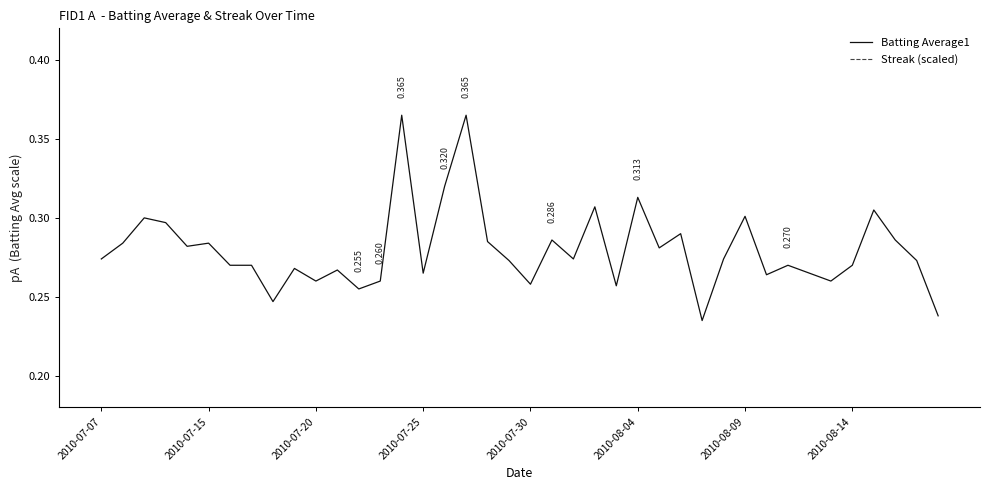

True or false: Streak (scaled) and Batting Average1 cross at least once.

False